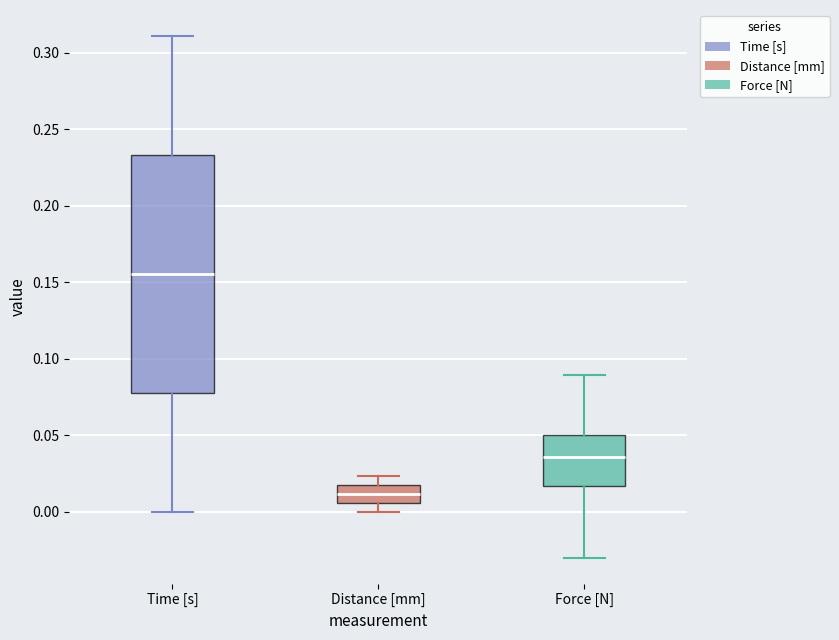

Reading left to right, read every box against the y-axis: the position of its median line, the range the box covers, and the ends of its whiskers. The values are not printed on the chart, so give them approximately, as read against the axis.

Time [s]: median 0.155, box 0.080 to 0.235, whiskers 0.000 to 0.310
Distance [mm]: median 0.010, box 0.005 to 0.020, whiskers 0.000 to 0.025
Force [N]: median 0.035, box 0.015 to 0.050, whiskers -0.030 to 0.090